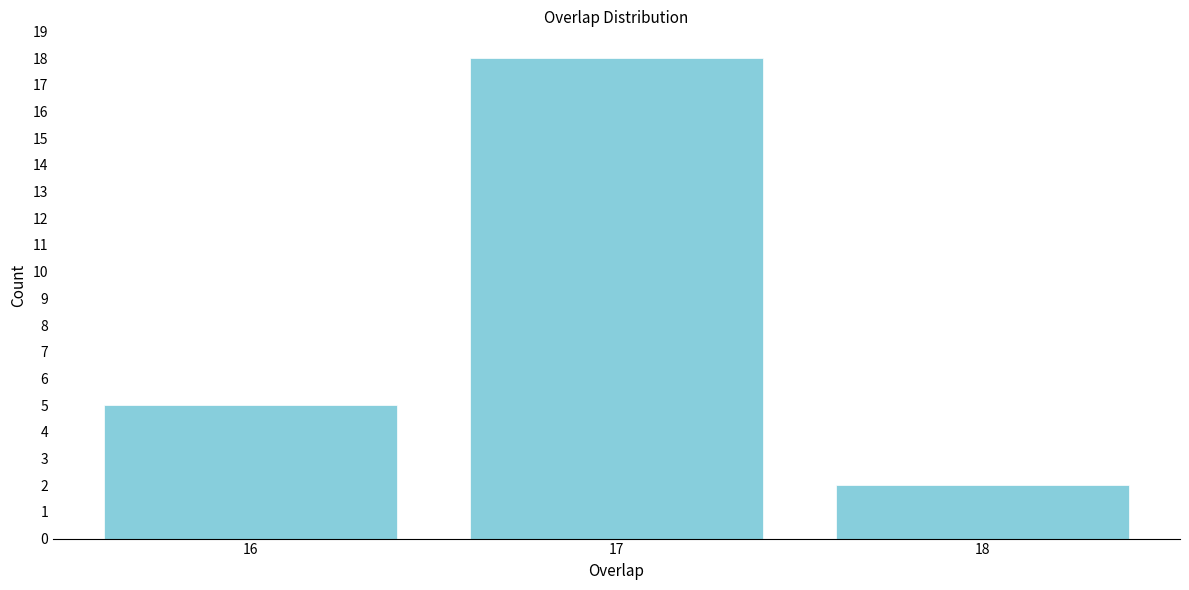

What is the height of the bar covering 15.5 to 16.5 on the x-axis? The values are not printed on the chart, so give them approximately, as read against the axis.

5